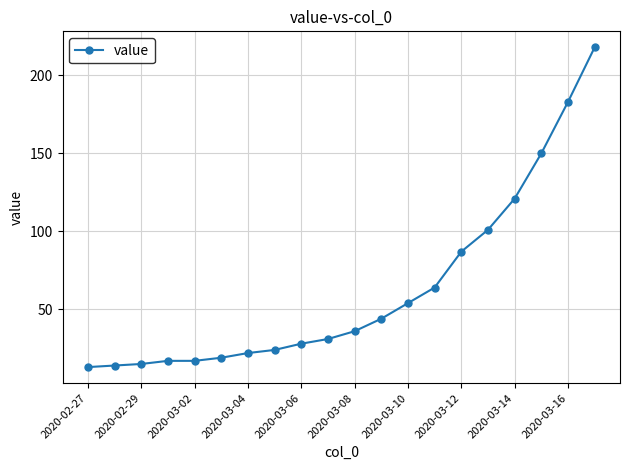

What is the value of the 16th point from the left?

101